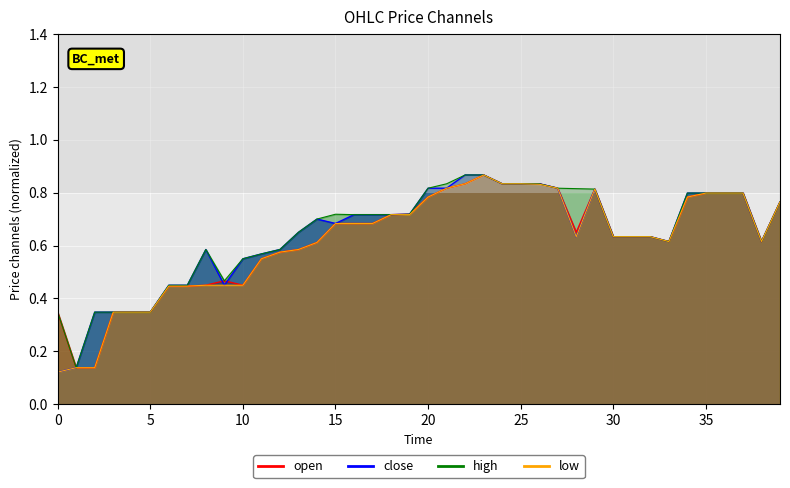

At which category does open reach its first local peak?

9